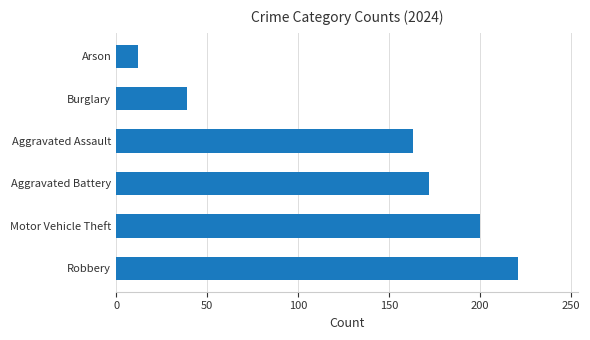

Where is the data nearest to the value 116?

Aggravated Assault